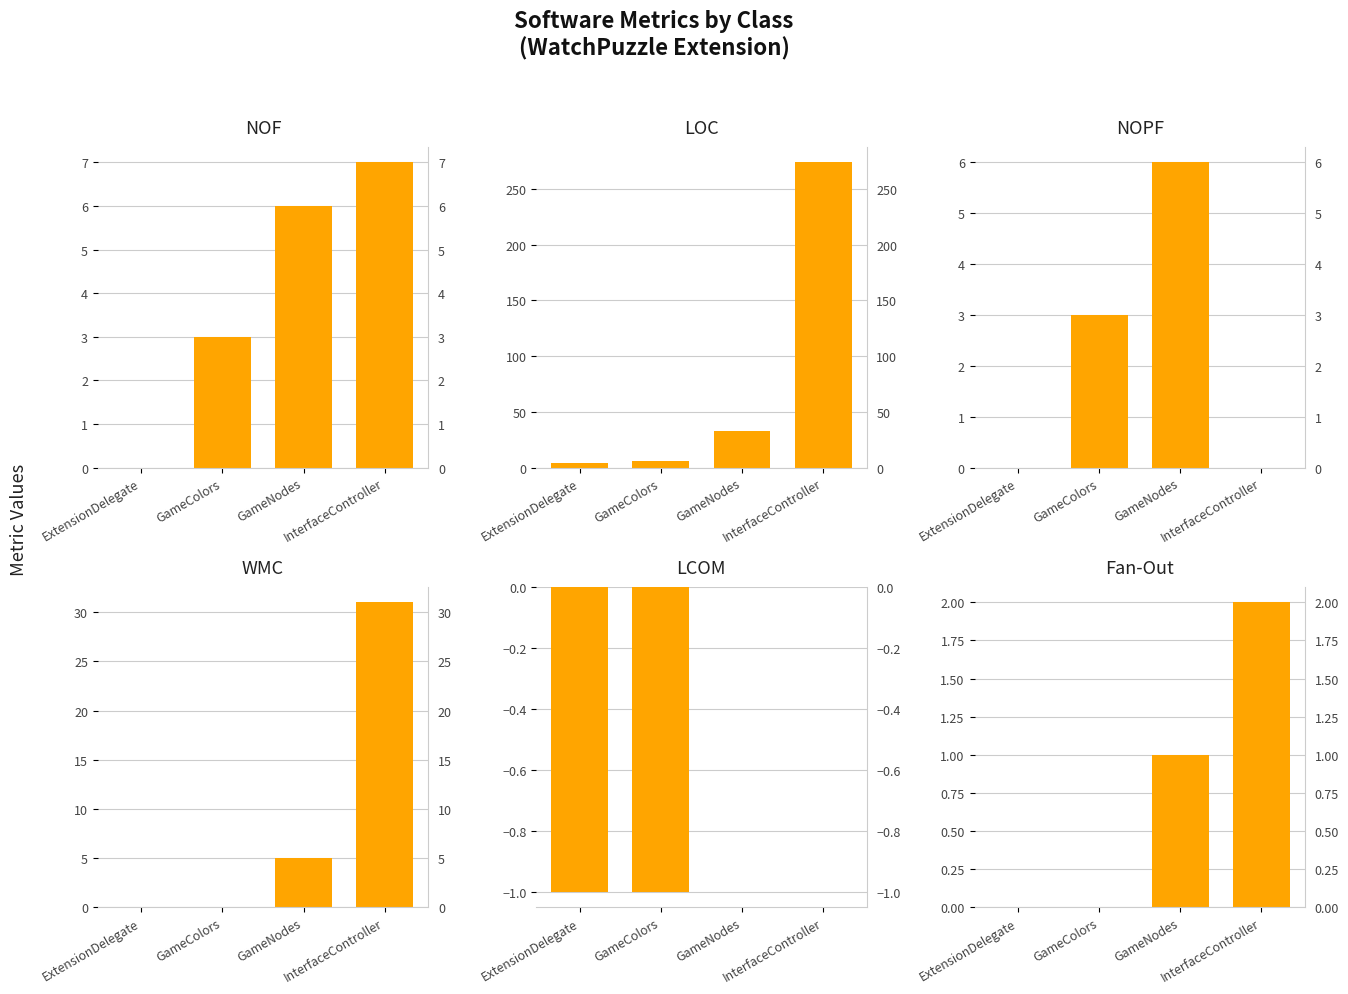

What is the value of the NOF bar at the 4th from the left?

7